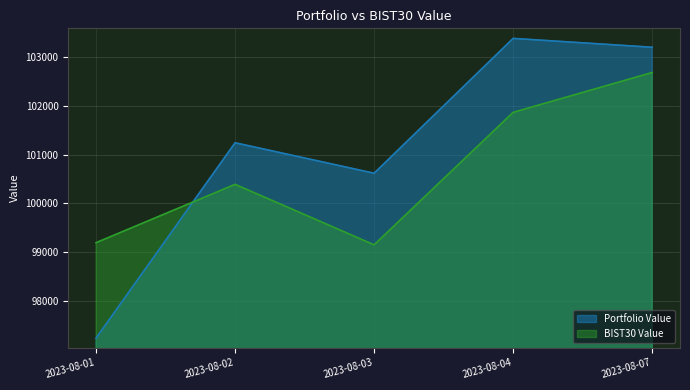

How many values in the BIST30 Value series are below 100391?

2